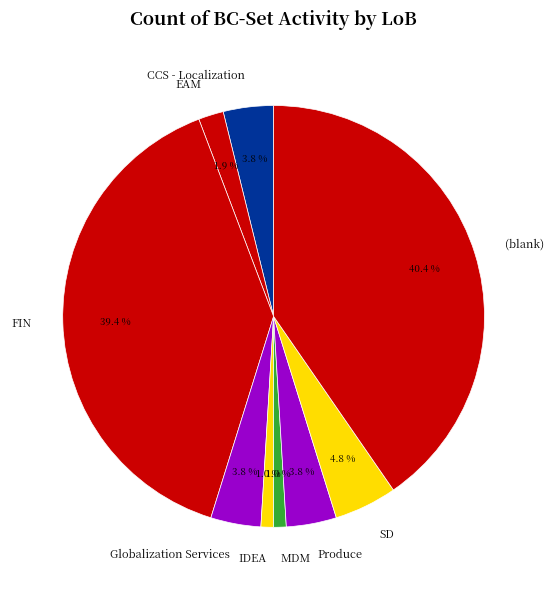

What portion of the pie excludes MDM?

99.0%